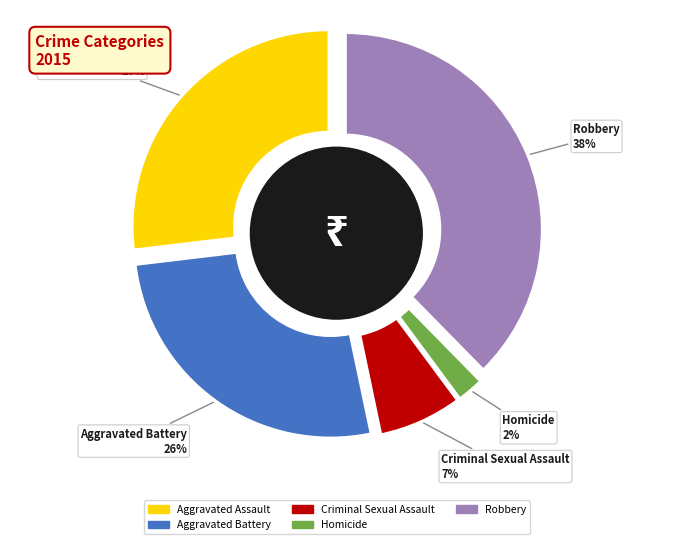

Rank the categories by value from highest to lowest.

Robbery, Aggravated Assault, Aggravated Battery, Criminal Sexual Assault, Homicide